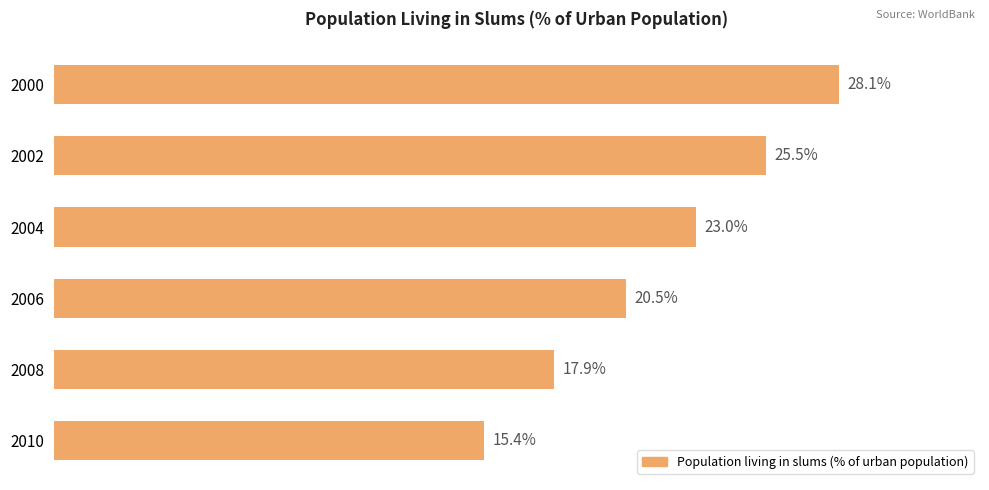

Rank the categories by value from highest to lowest.

2000, 2002, 2004, 2006, 2008, 2010